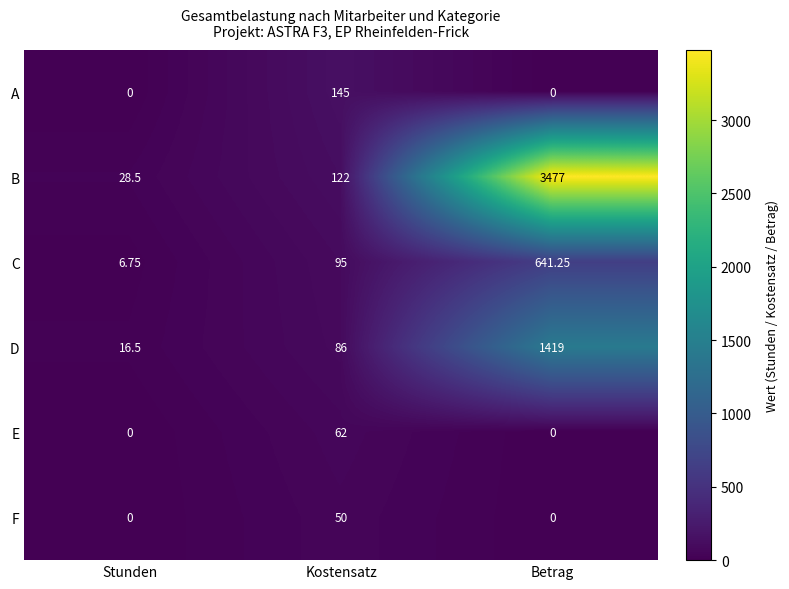

List the series in order of their peak value, highest first.

B, D, C, A, E, F